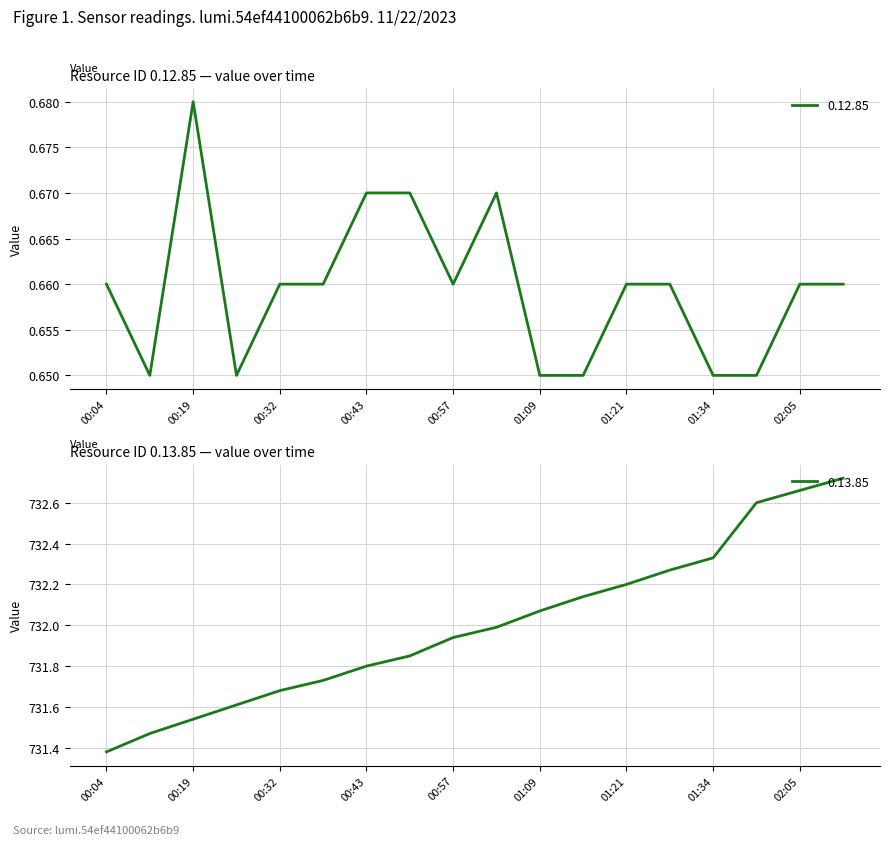

Which has a higher value, 01:21 or 00:19?

00:19